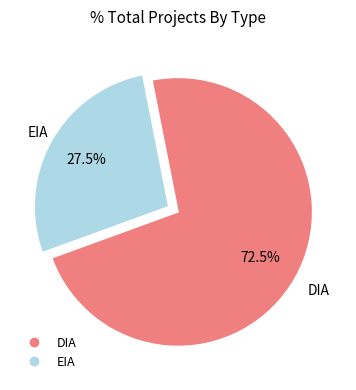

What is the largest slice in the pie chart?

DIA